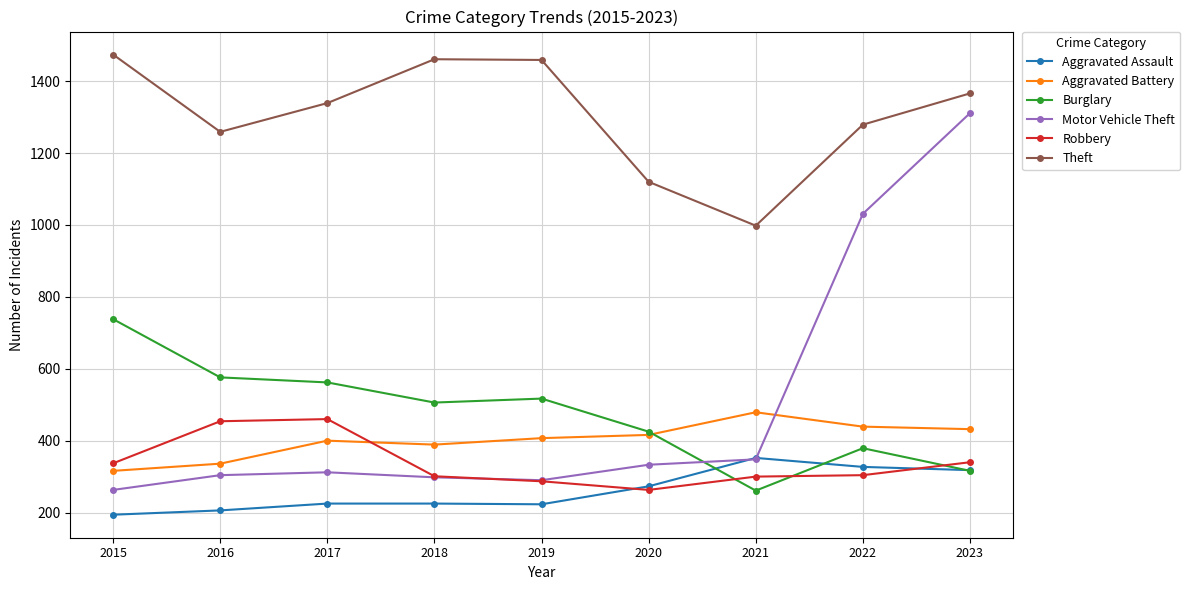

True or false: Aggravated Battery has a value of 439 at 2022.

True